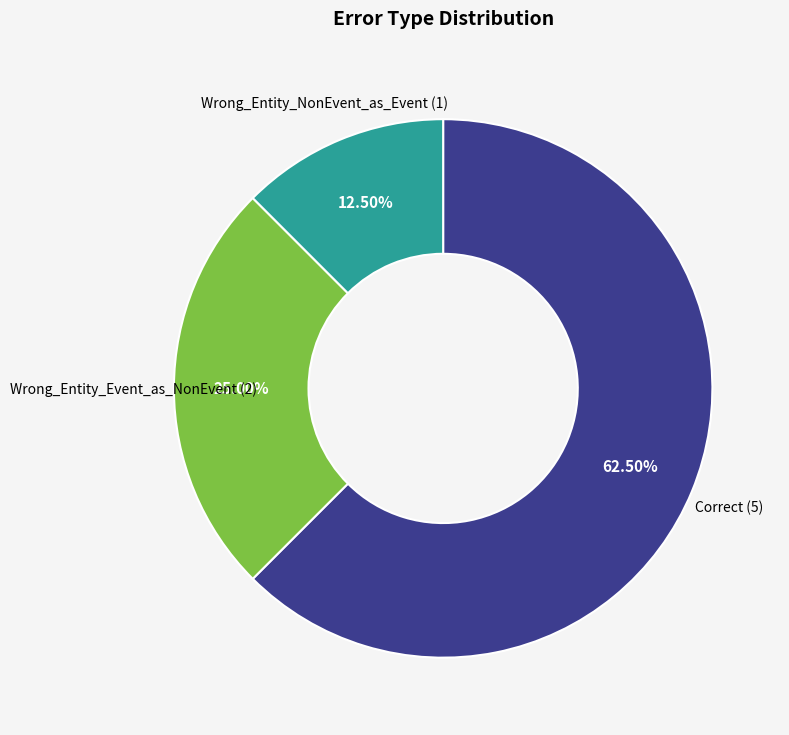

Is it true that Wrong_Entity_NonEvent_as_Event is 18% of the pie?

False